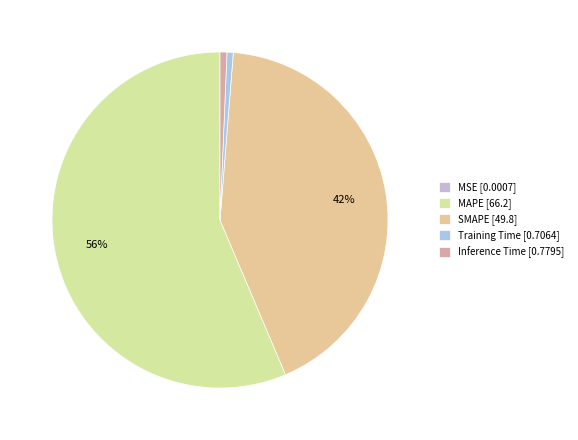

Which category has the smallest portion of the pie?

MSE